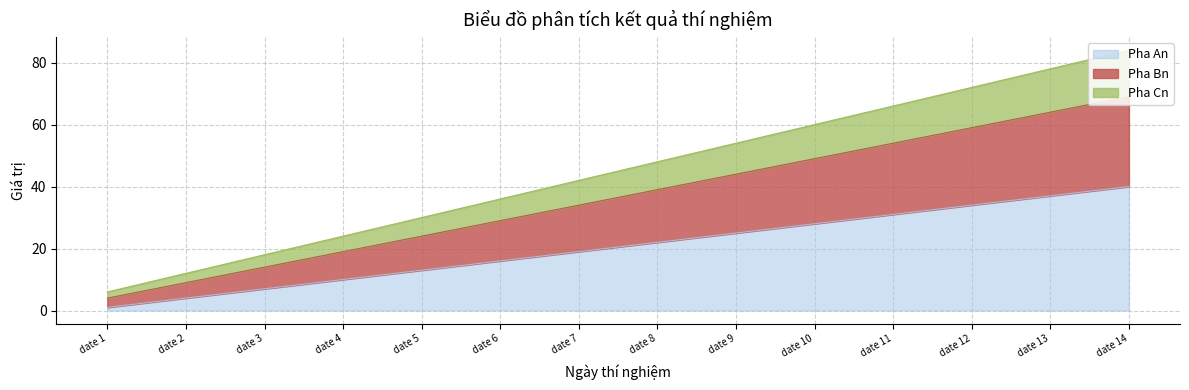

At which label does Pha An reach its minimum?

date 1